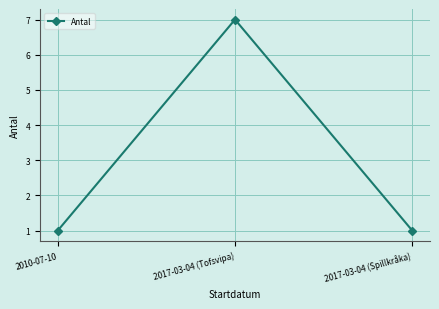

How many values are between 1 and 7?

3